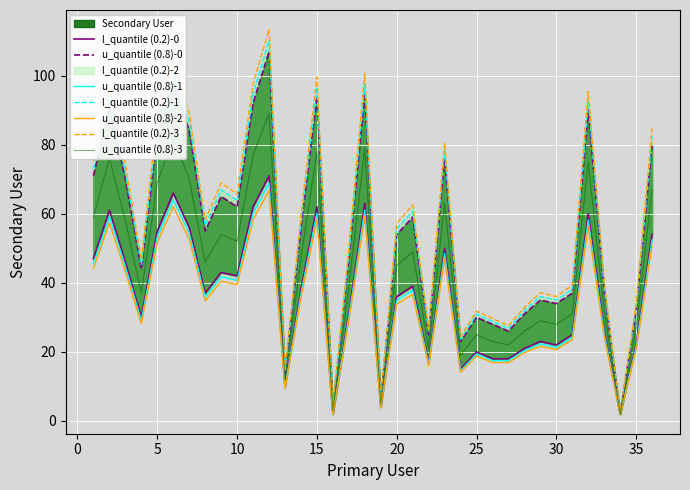

What is the value of the u_quantile (0.8) point at the 19th from the left?

6